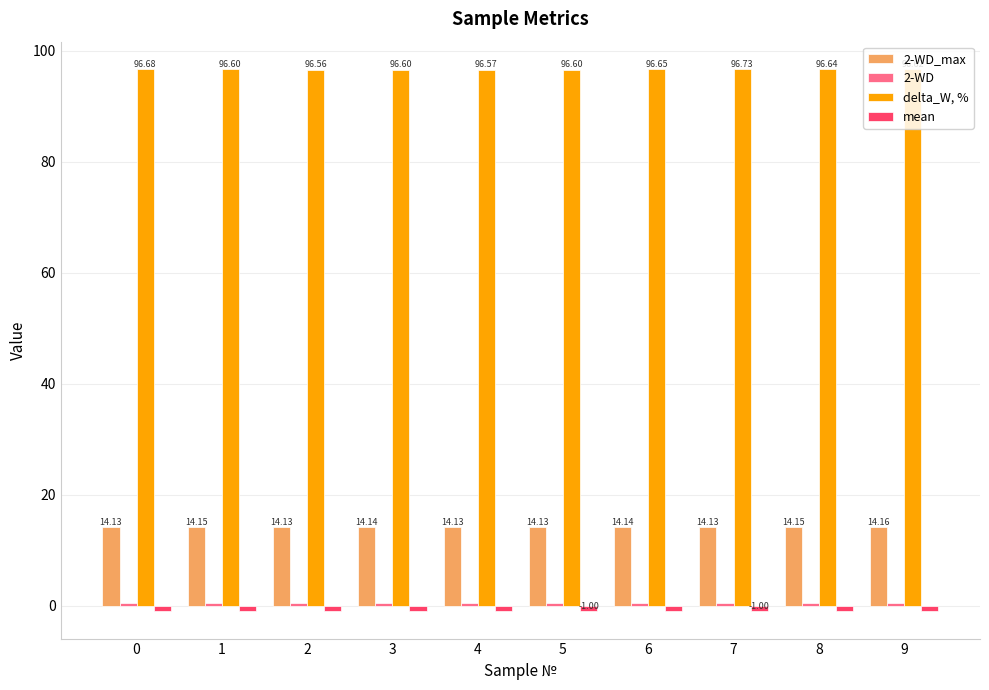

What is the sum of the delta_W, % values at 0 and 2?

193.2